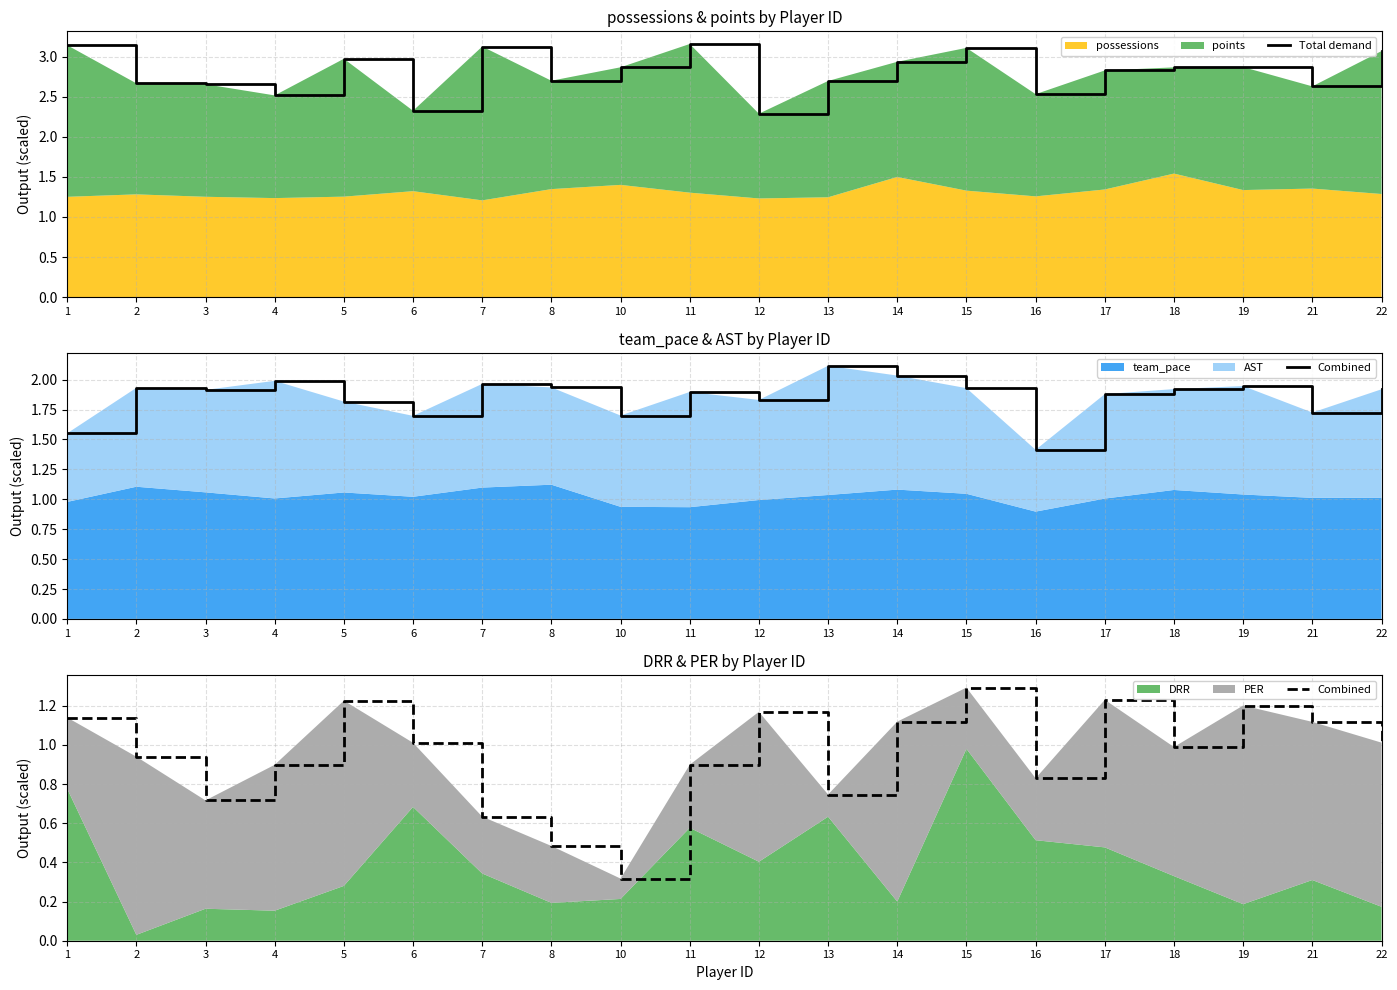

At which category is the sum across all series the highest?

15